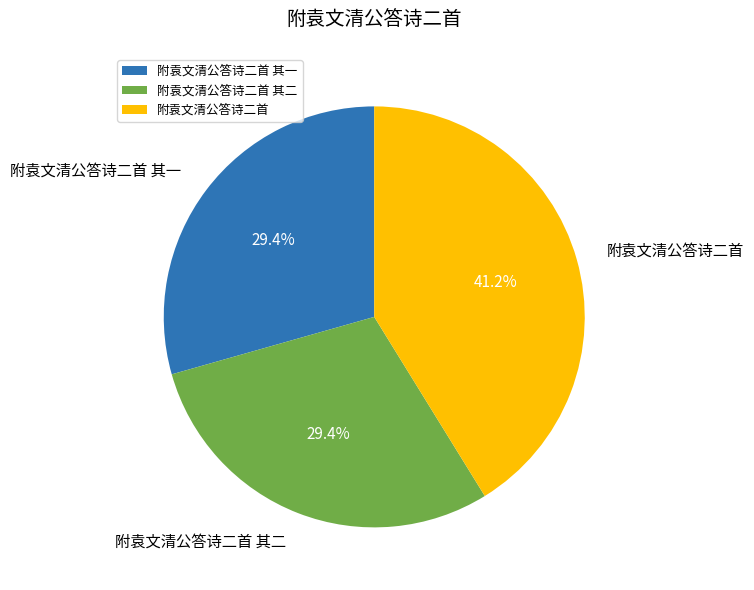

Approximately how many times larger is the value at 附袁文清公答诗二首 compared to 附袁文清公答诗二首 其一?

1.4